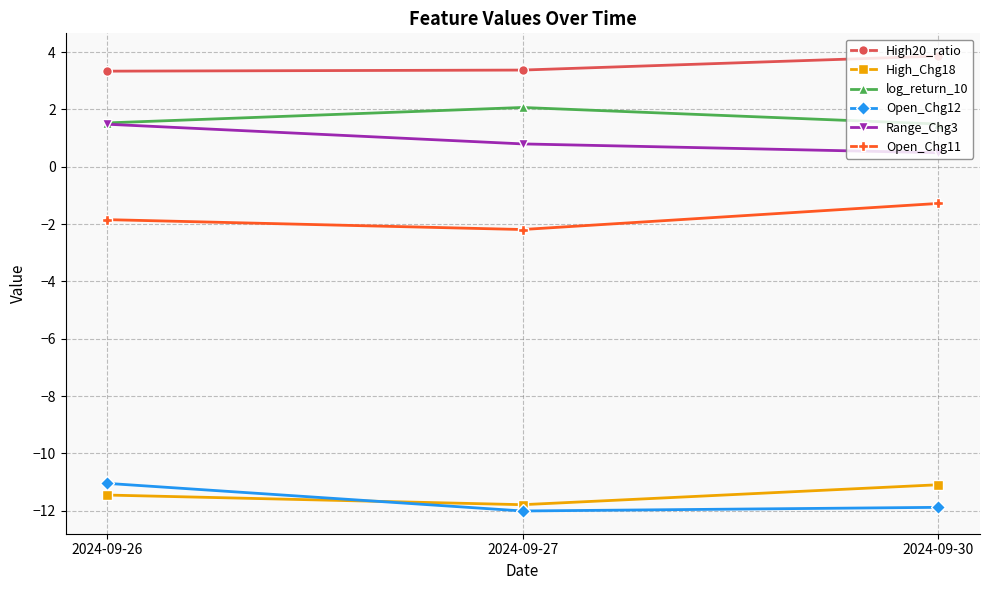

True or false: log_return_10 has a value of 0.9 at 2024-09-30.

False